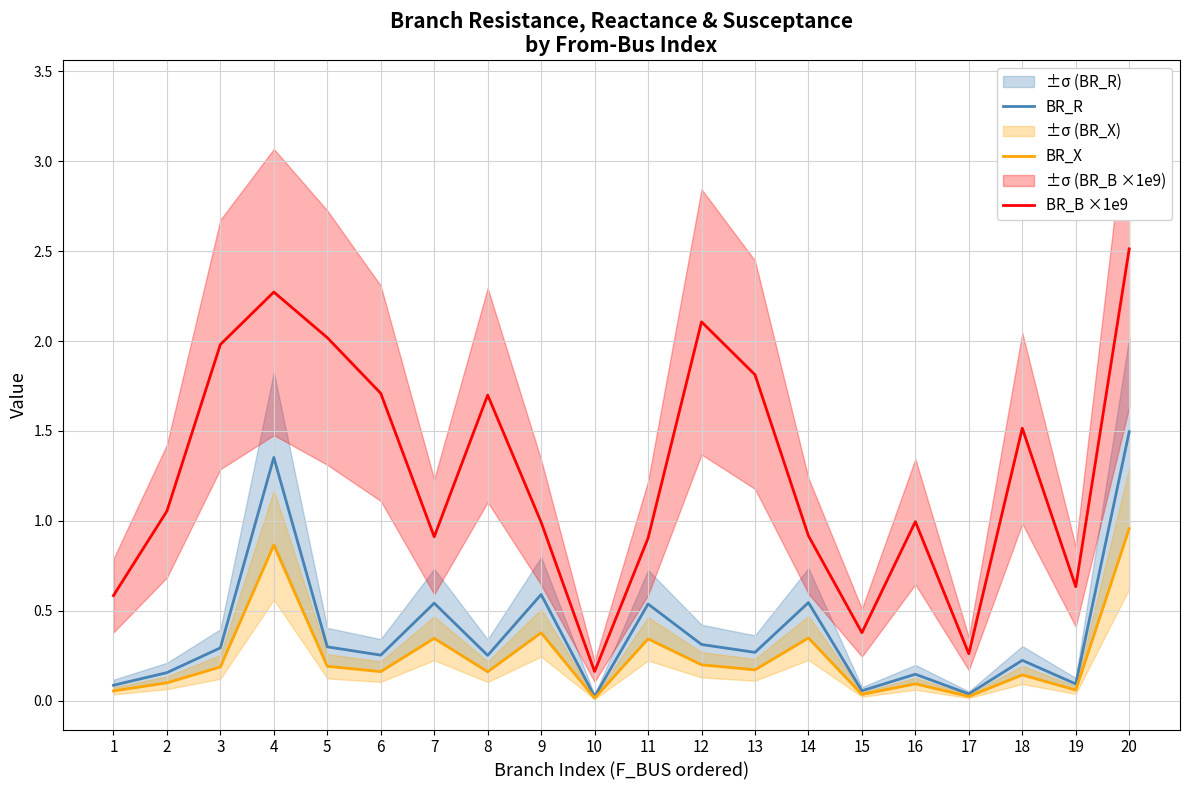

Which series has the largest range (max minus min)?

BR_B ×1e9